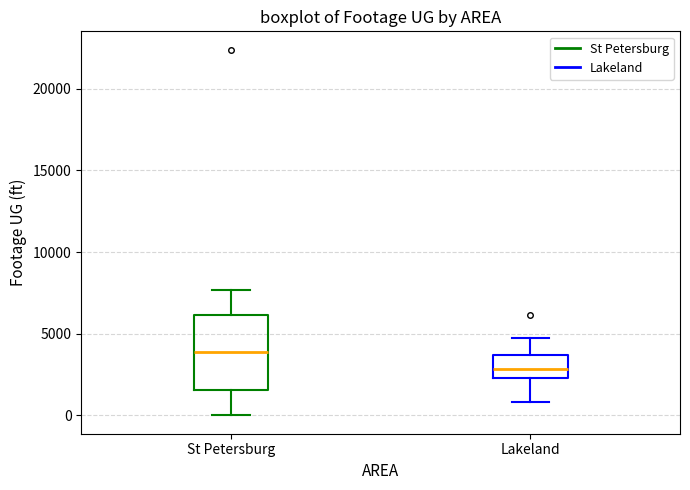

Reading left to right, transcribe this box plot: for each box, give where its median line is, the range the box spans, and where its two whiskers end, as read against the y-axis. The values are not printed on the chart, so give them approximately, as read against the axis.

St Petersburg: median 4000, box 1500 to 6000, whiskers 0 to 7500
Lakeland: median 3000, box 2500 to 3500, whiskers 1000 to 4500